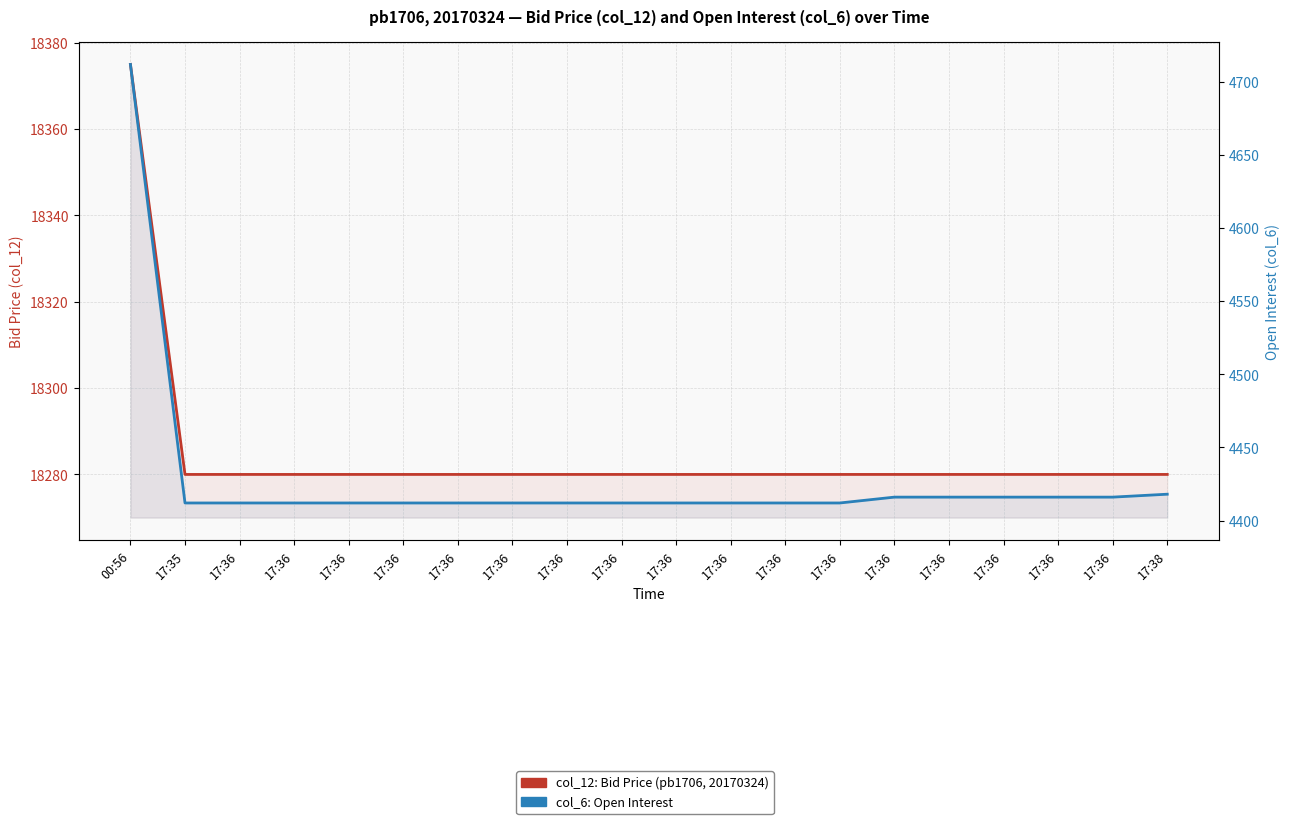

How many categories are shown in the chart?

20